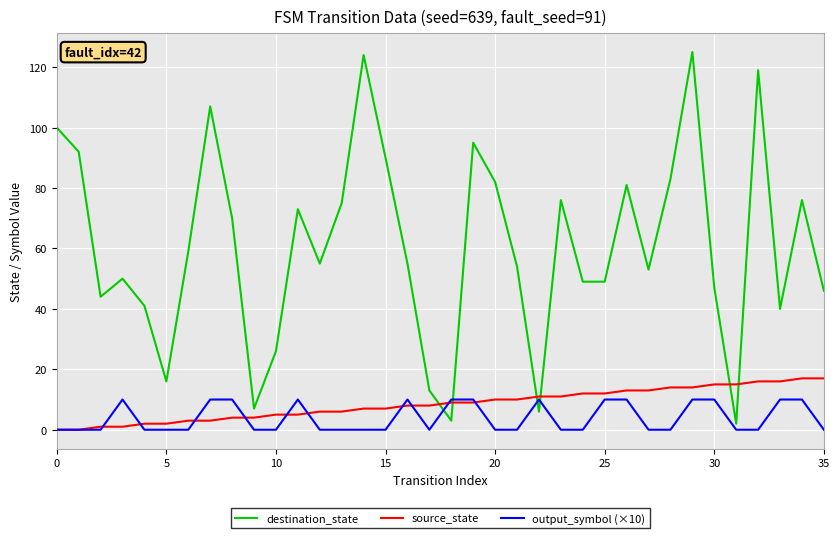

What is the difference between the second highest and minimum values in the source_state series?

17